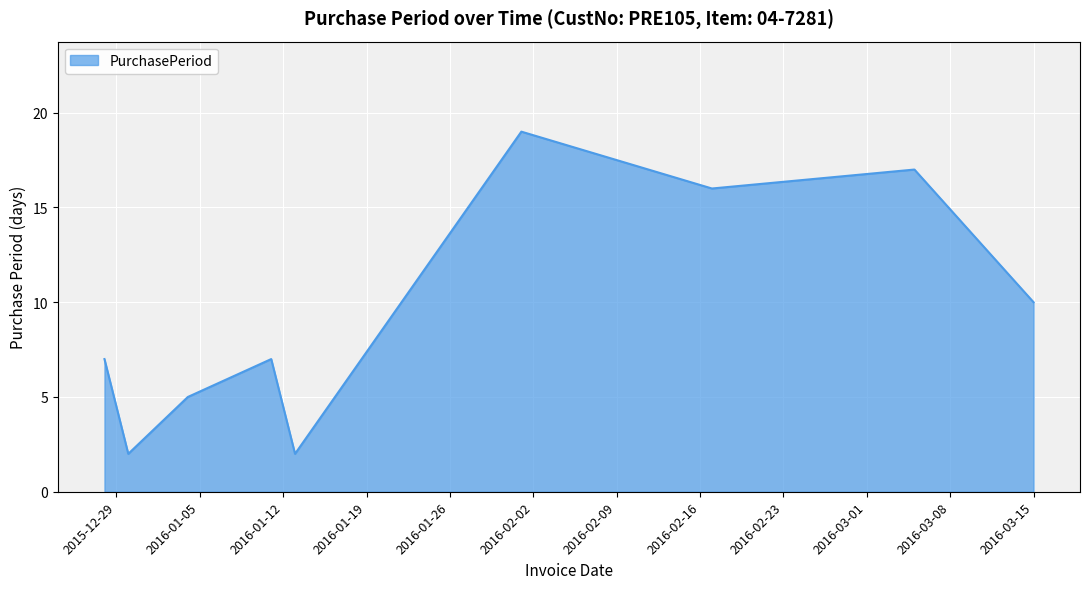

What is the greatest value displayed?

19